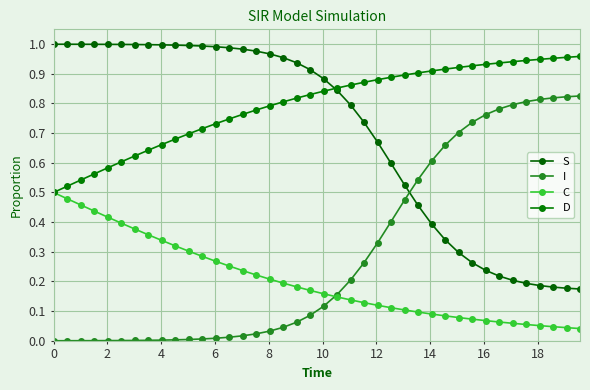

How many lines are shown in the chart?

4